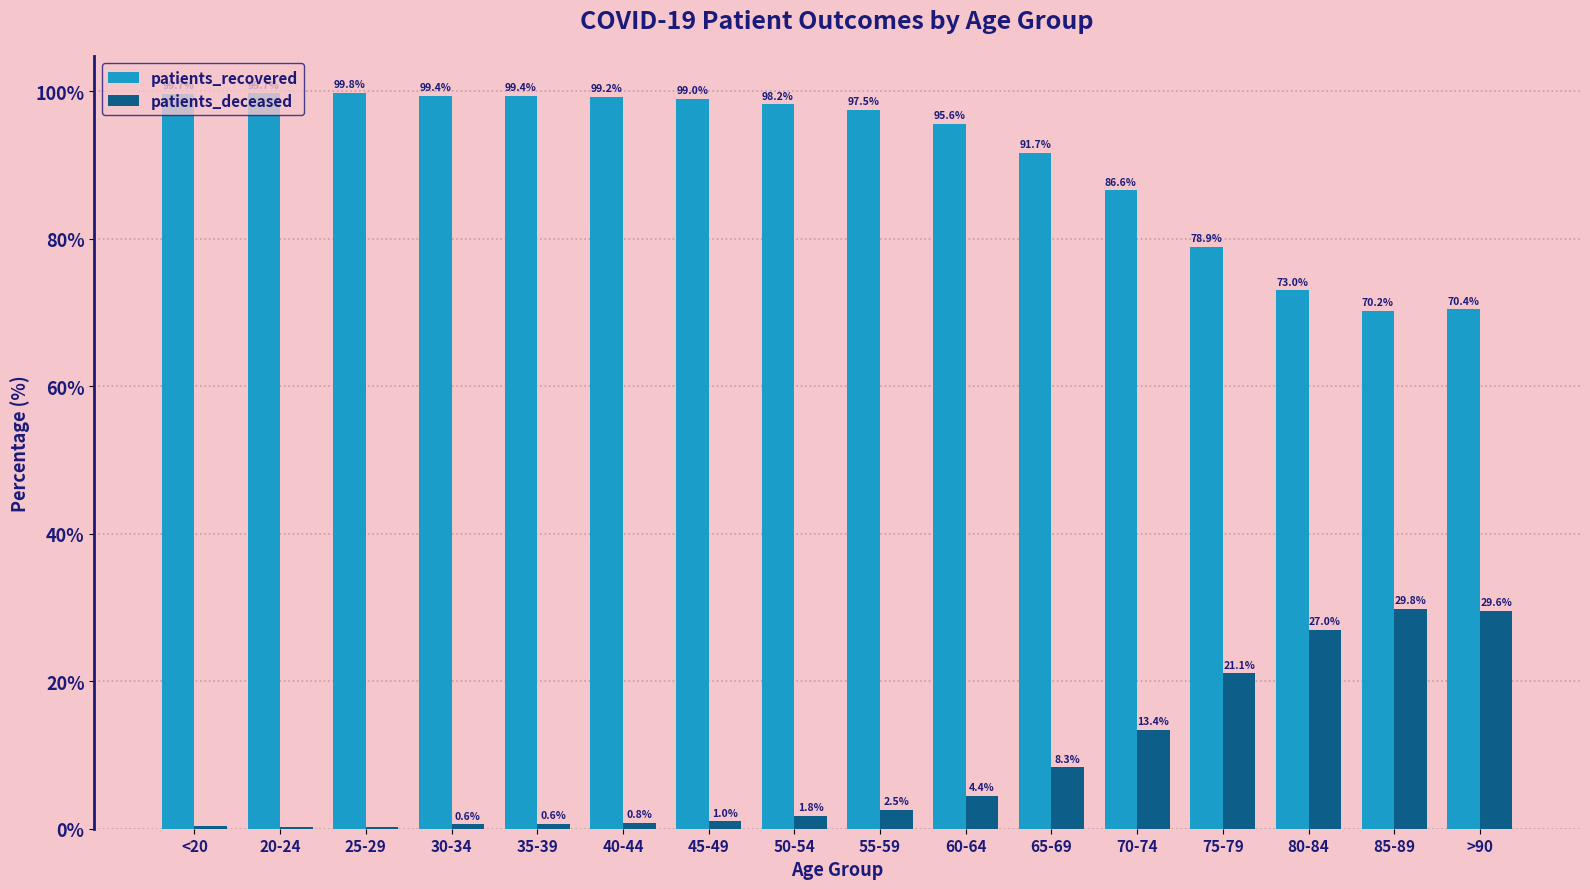

The patients_recovered series shows 70.2 at 85-89. True or false?

True